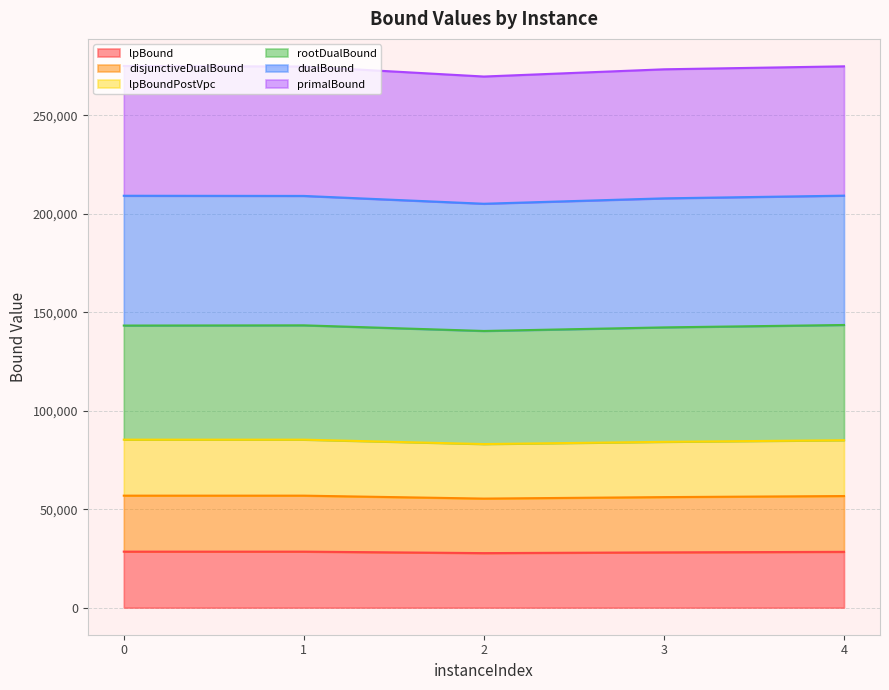

True or false: lpBoundPostVpc and disjunctiveDualBound intersect in this chart.

False